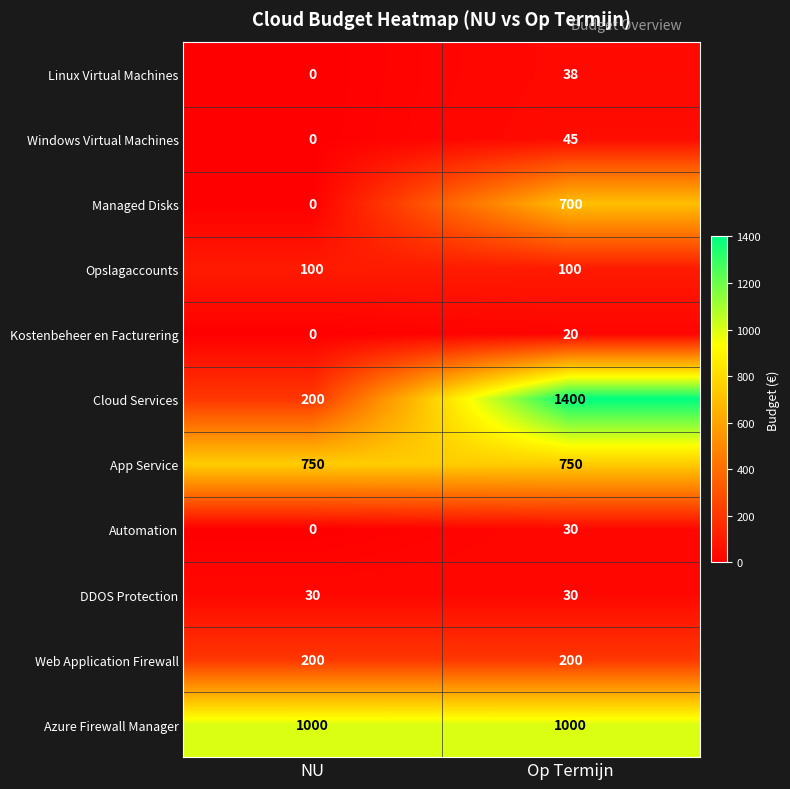

How many distinct data groups are displayed?

11